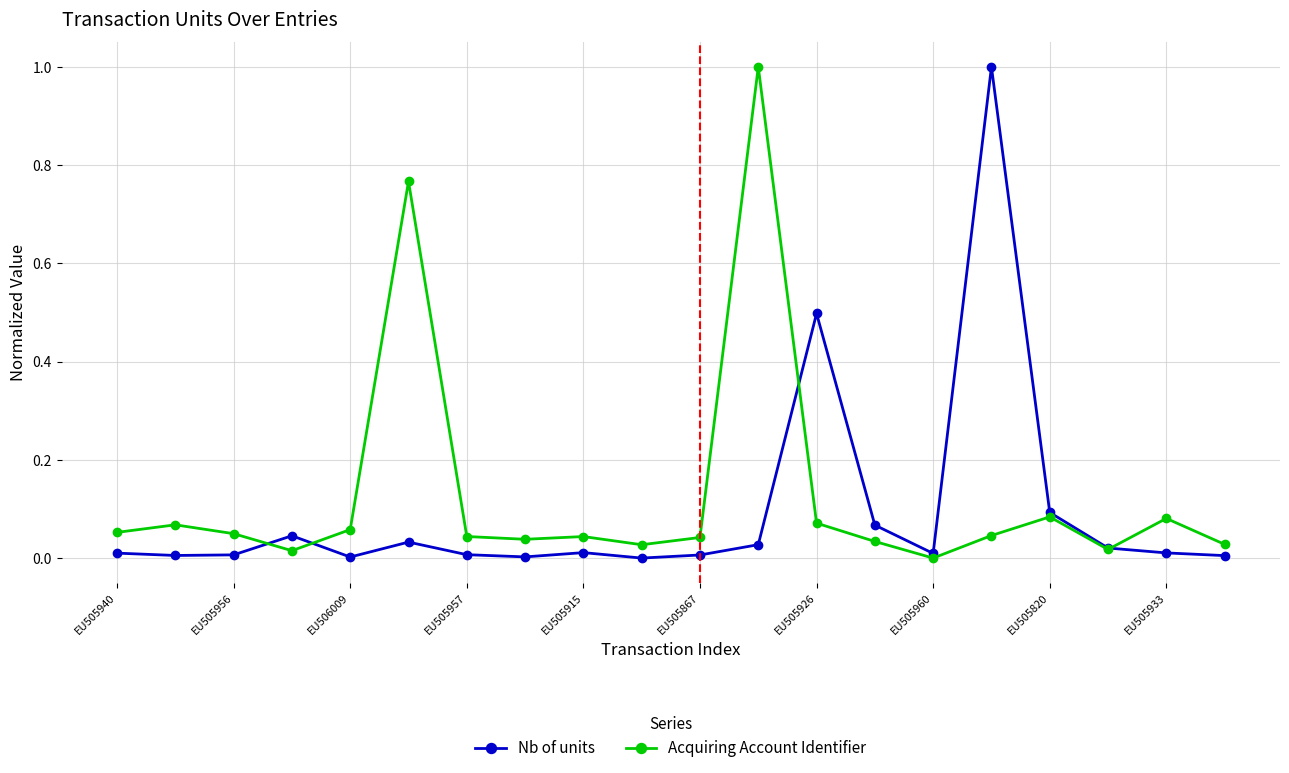

What is the difference between the maximum and second lowest values in the Nb of units series?

1.0